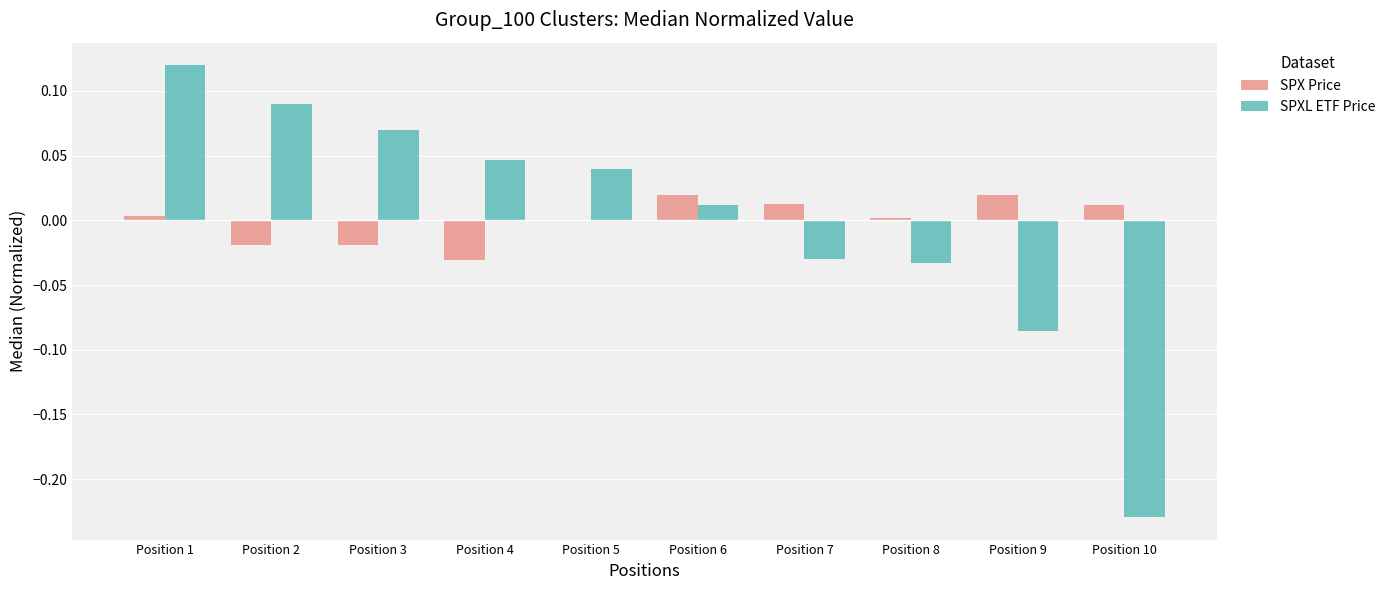

Which label corresponds to the largest value in the chart?

Position 1